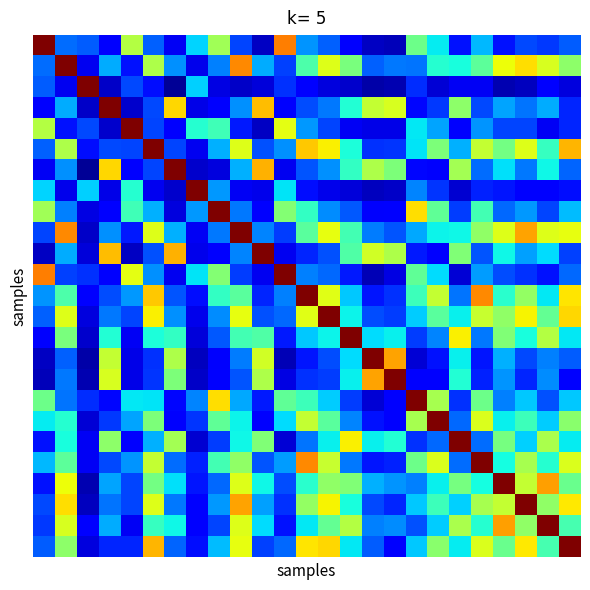

How many series are shown in this chart?

25